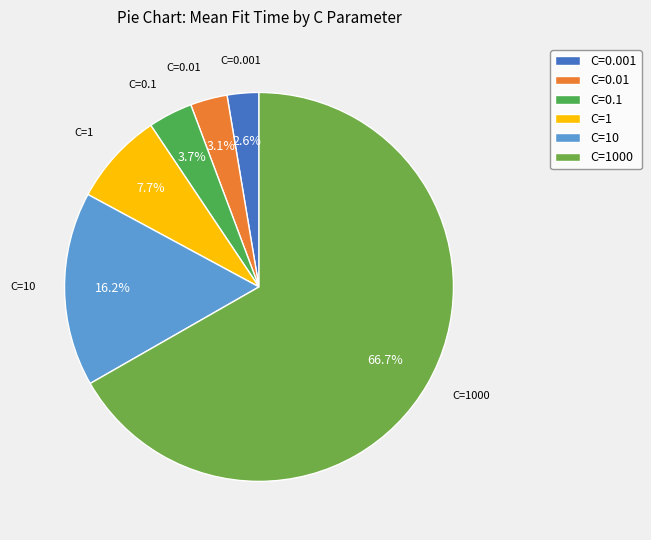

What is the largest slice in the pie chart?

C=1000